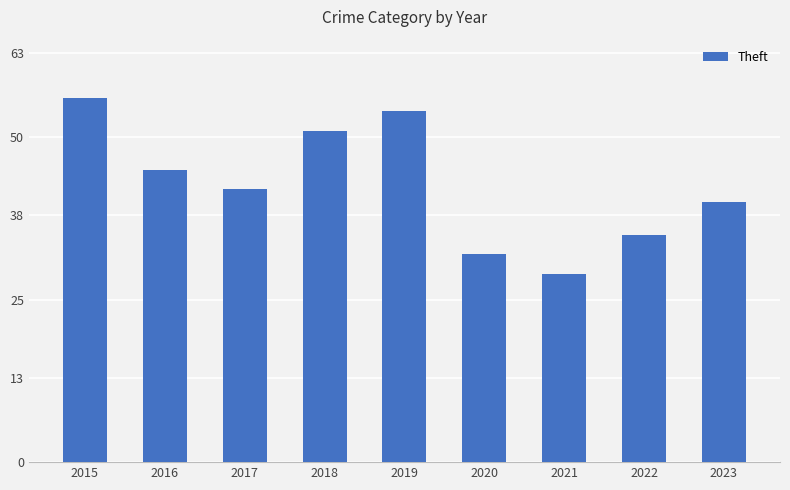

True or false: the data shows 32 at 2020.

True